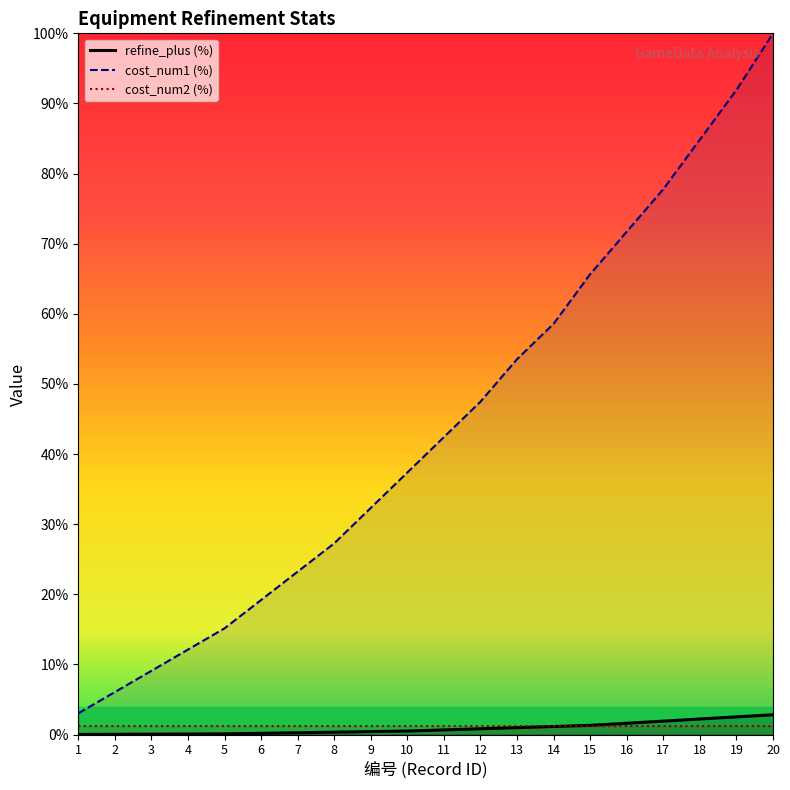

Which series has the widest spread of values?

cost_num1